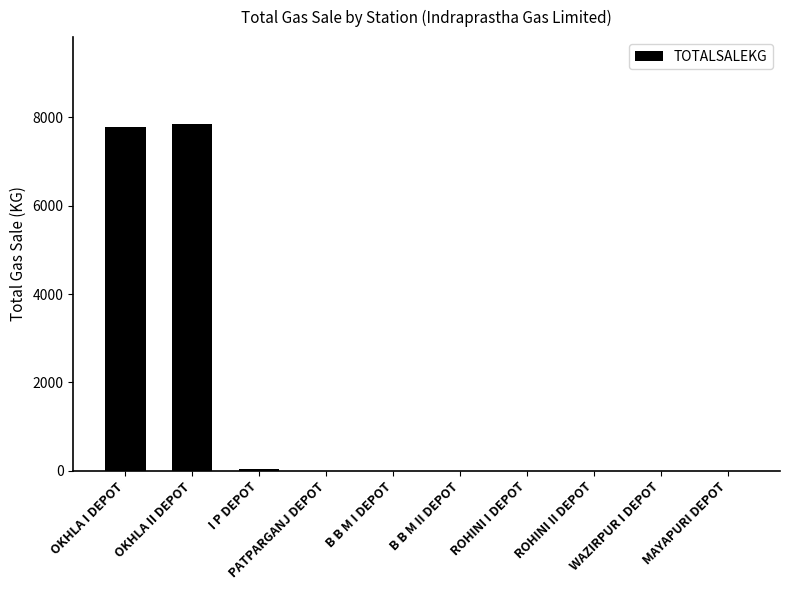

Are the bars horizontal?

No